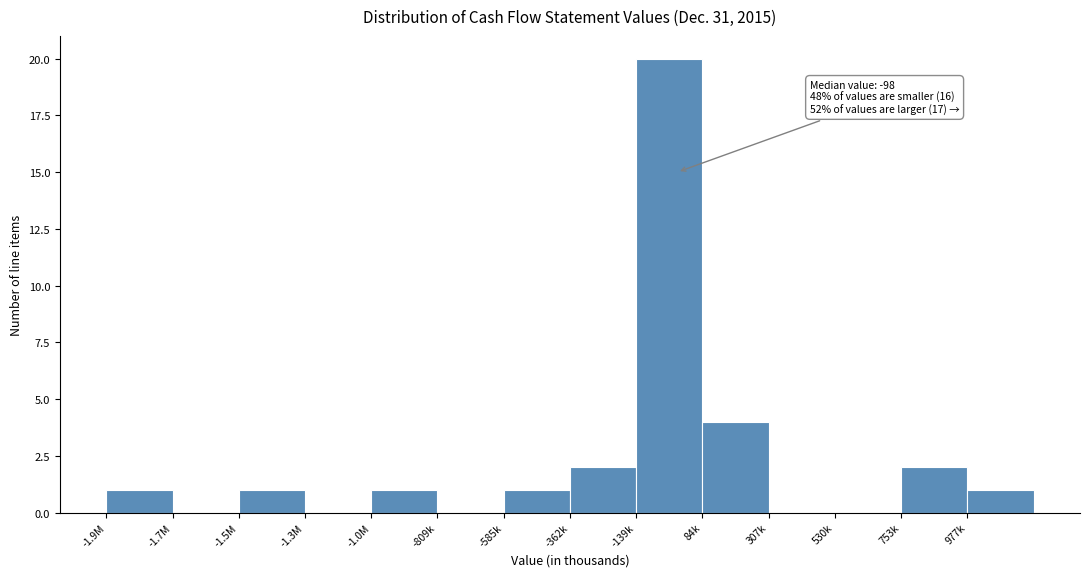

Reading left to right, extract all data points from this chart.

-1.9M=1	-1.7M=0	-1.5M=1	-1.3M=0	-1.0M=1	-809k=0	-585k=1	-362k=2	-139k=20	84k=4	307k=0	530k=0	753k=2	977k=1